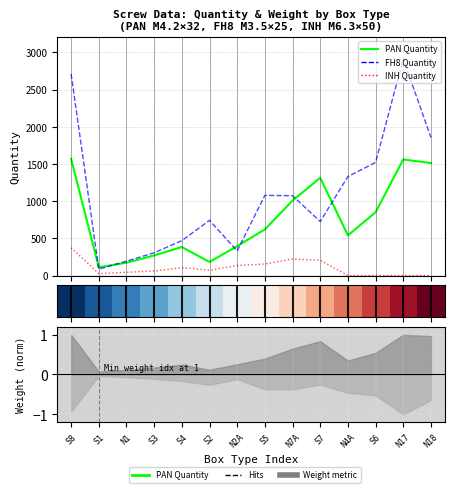

In PAN Quantity, how many points are higher than both neighbors (excluding endpoints)?

3